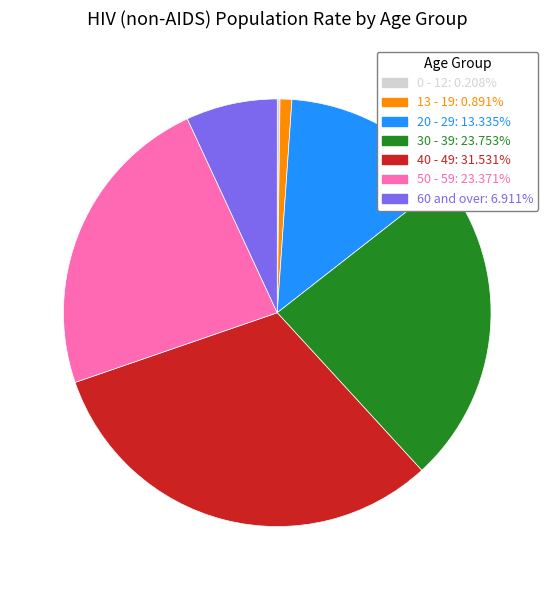

Does any single category account for the majority?

No